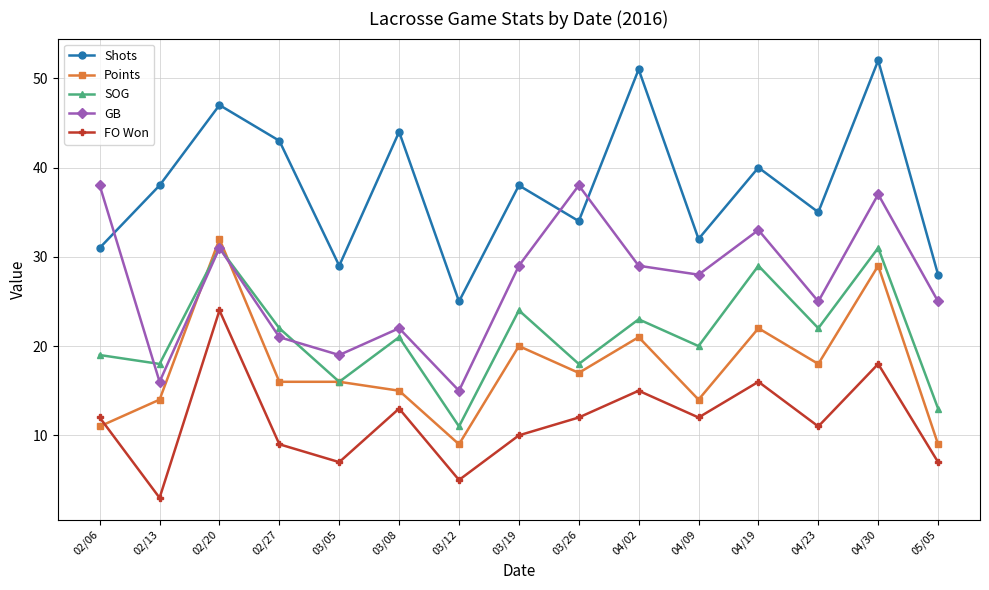

Which series changed the most between 02/20 and 03/19?

FO Won